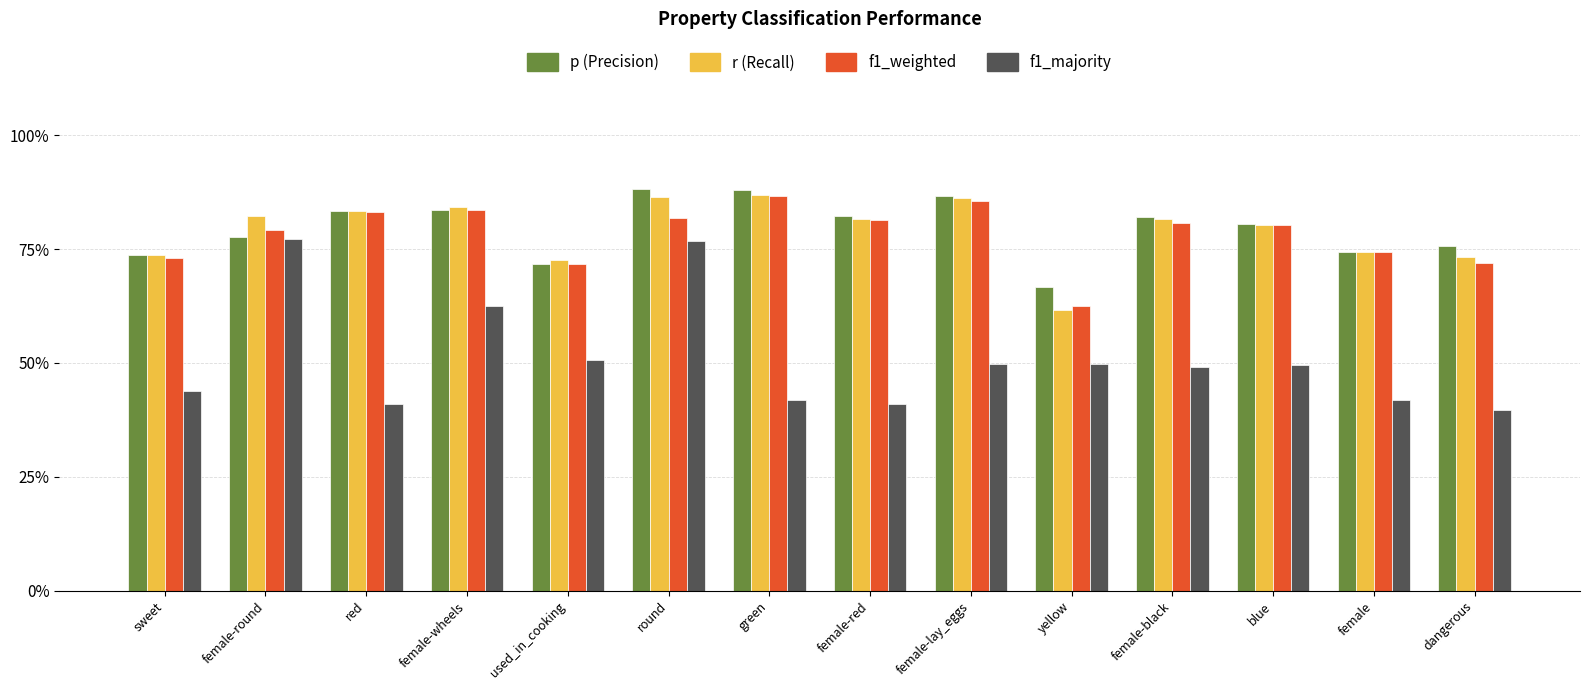

Is it true that f1_weighted equals 0.8 at female-round?

True